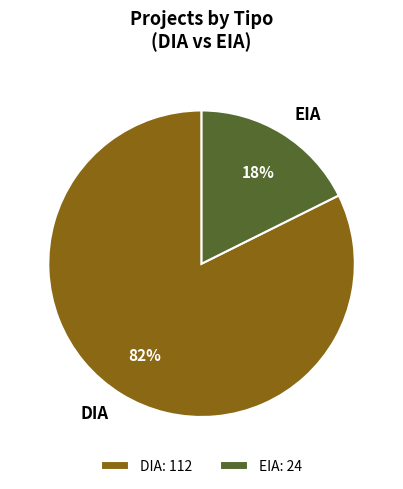

To the nearest percent, what is the average slice percentage?

50%